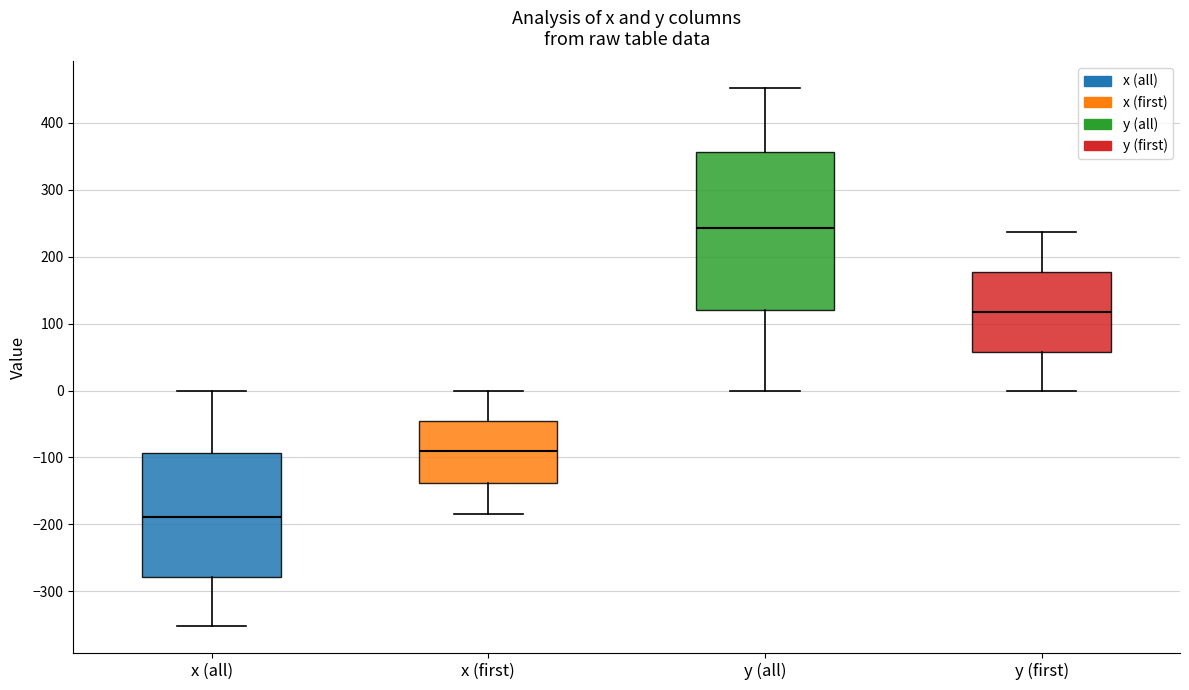

Reading left to right, transcribe this box plot: for each box, give where its median line is, the range the box spans, and where its two whiskers end, as read against the y-axis. The values are not printed on the chart, so give them approximately, as read against the axis.

x (all): median -190, box -280 to -90, whiskers -350 to 0
x (first): median -90, box -140 to -50, whiskers -180 to 0
y (all): median 240, box 120 to 360, whiskers 0 to 450
y (first): median 120, box 60 to 180, whiskers 0 to 240